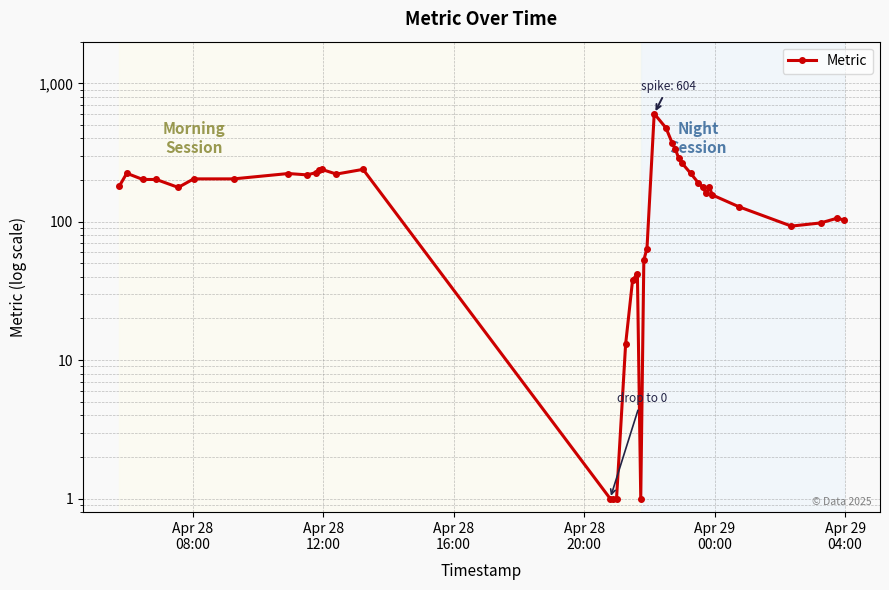

How many lines are shown in the chart?

1